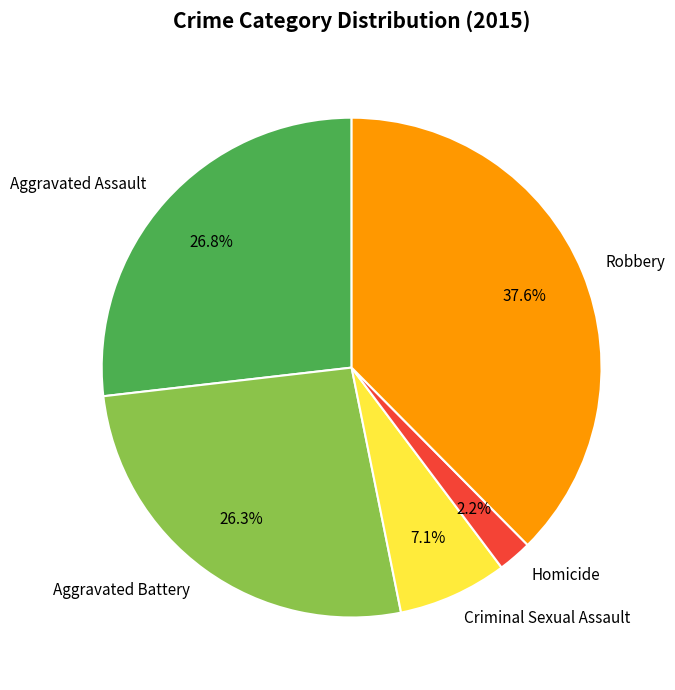

To the nearest percent, what percentage of the pie is Aggravated Assault?

27%